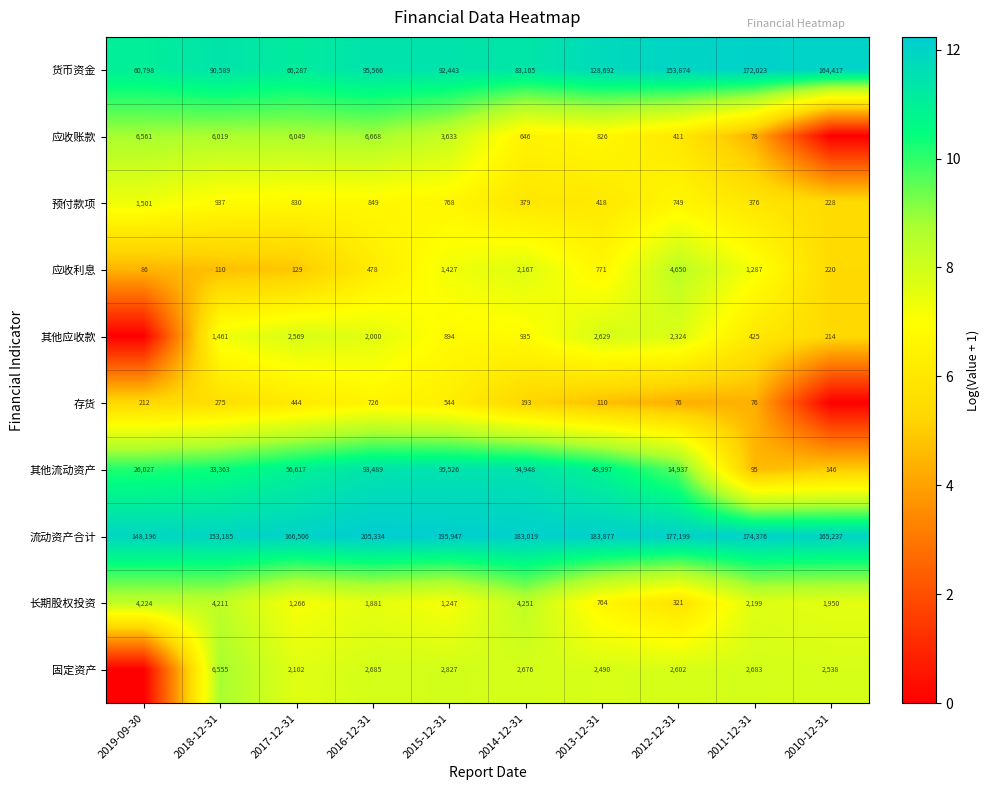

How many data points does each series have?

10